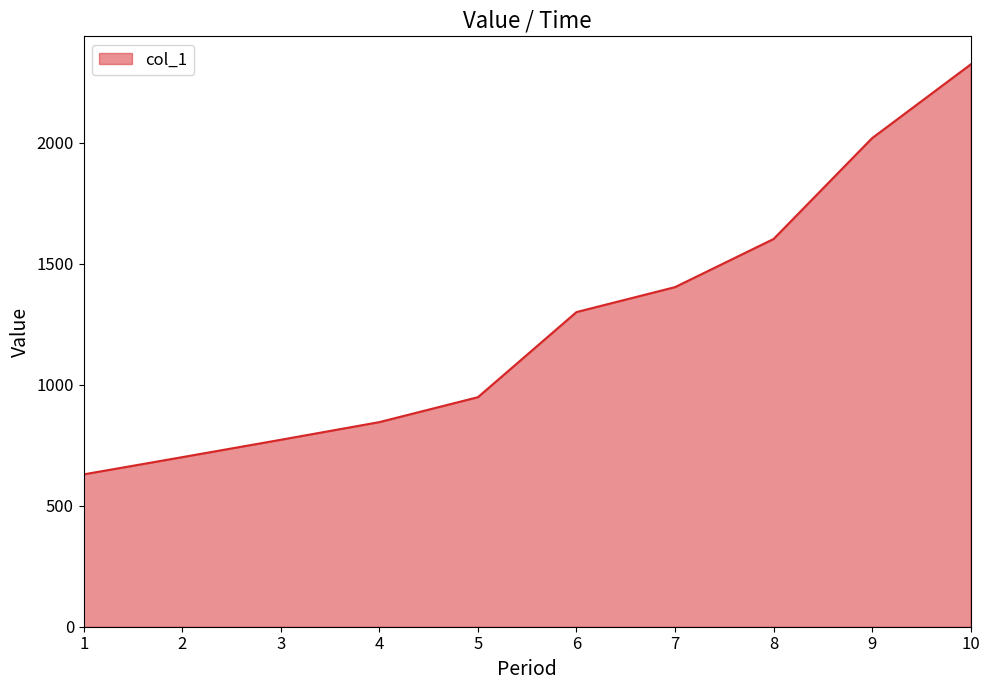

What is the greatest value displayed?

2324.7